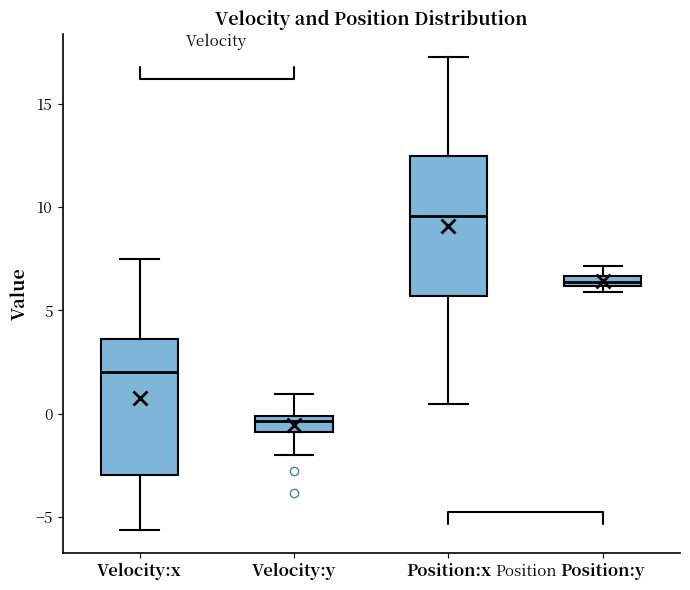

Which box's median line is the lowest?

Velocity:y